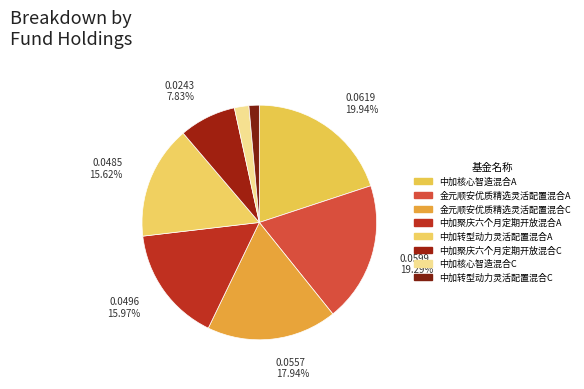

What percentage is the 中加转型动力灵活配置混合C slice, to the nearest percent?

1%